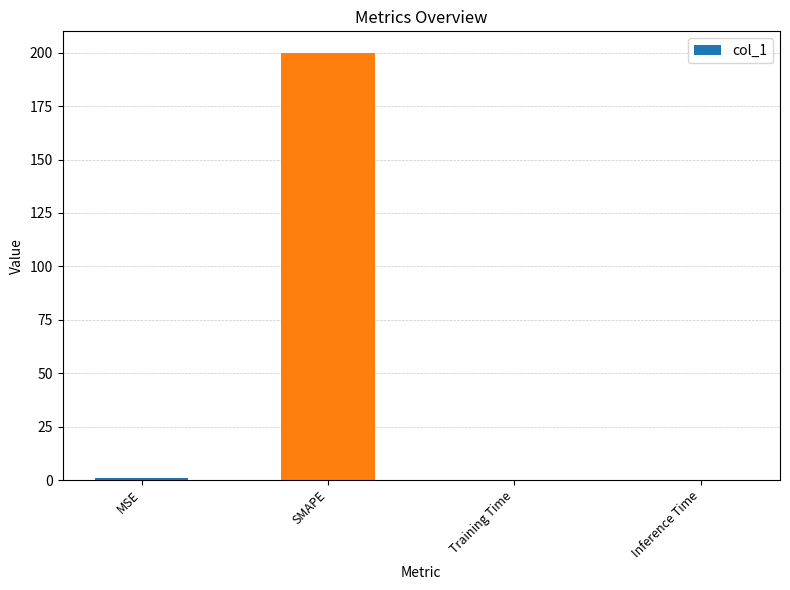

What is the sum of all values?

200.9